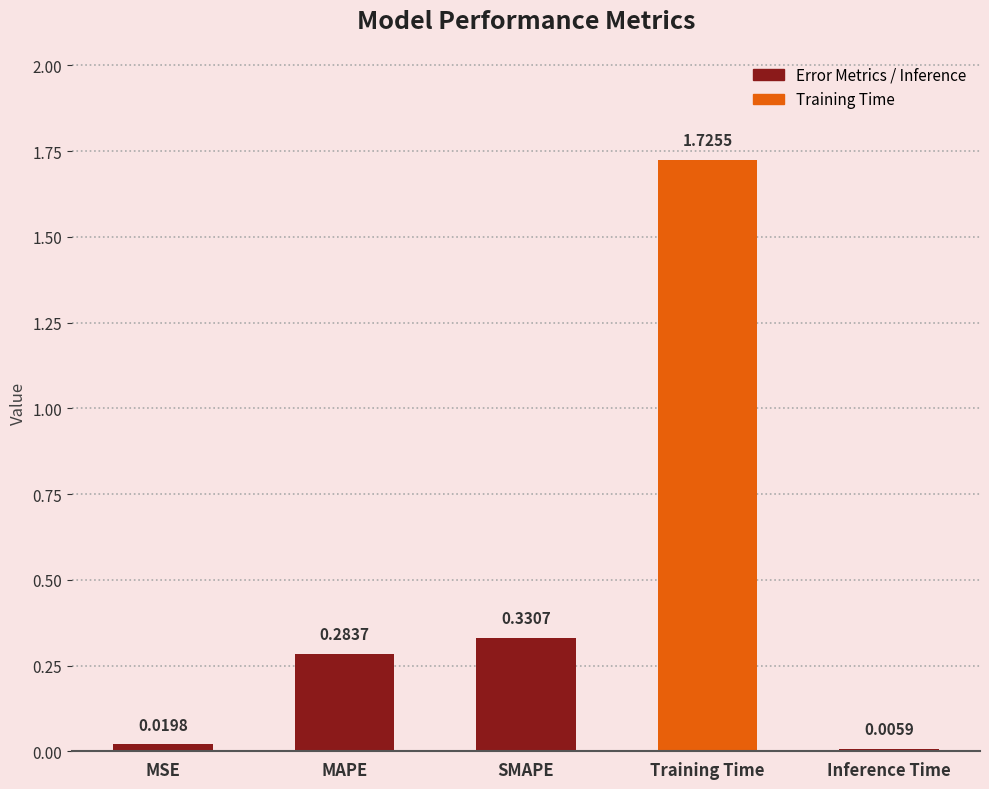

Where is the data nearest to the value 0?

Inference Time